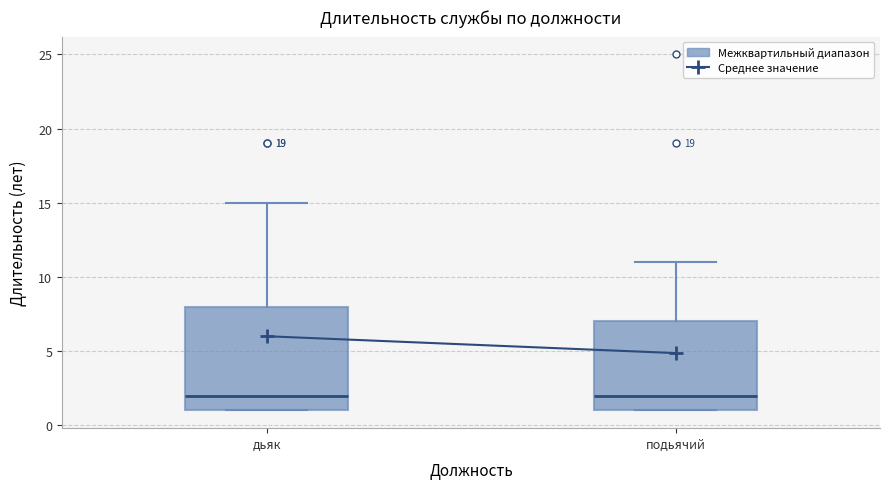

Where is the upper edge of the box for дьяк on the y-axis? The values are not printed on the chart, so give them approximately, as read against the axis.

8